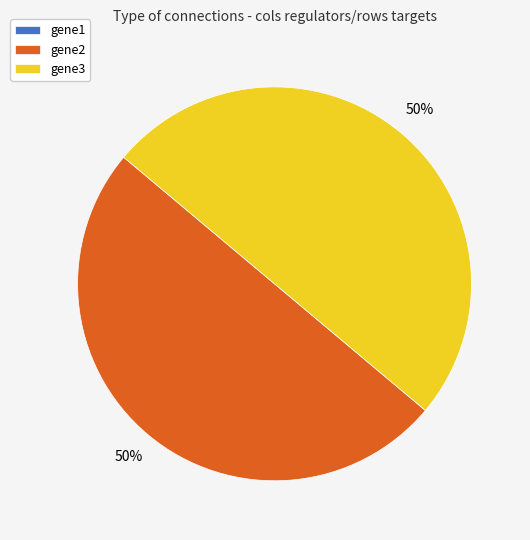

To the nearest percent, what is the average slice percentage?

50%